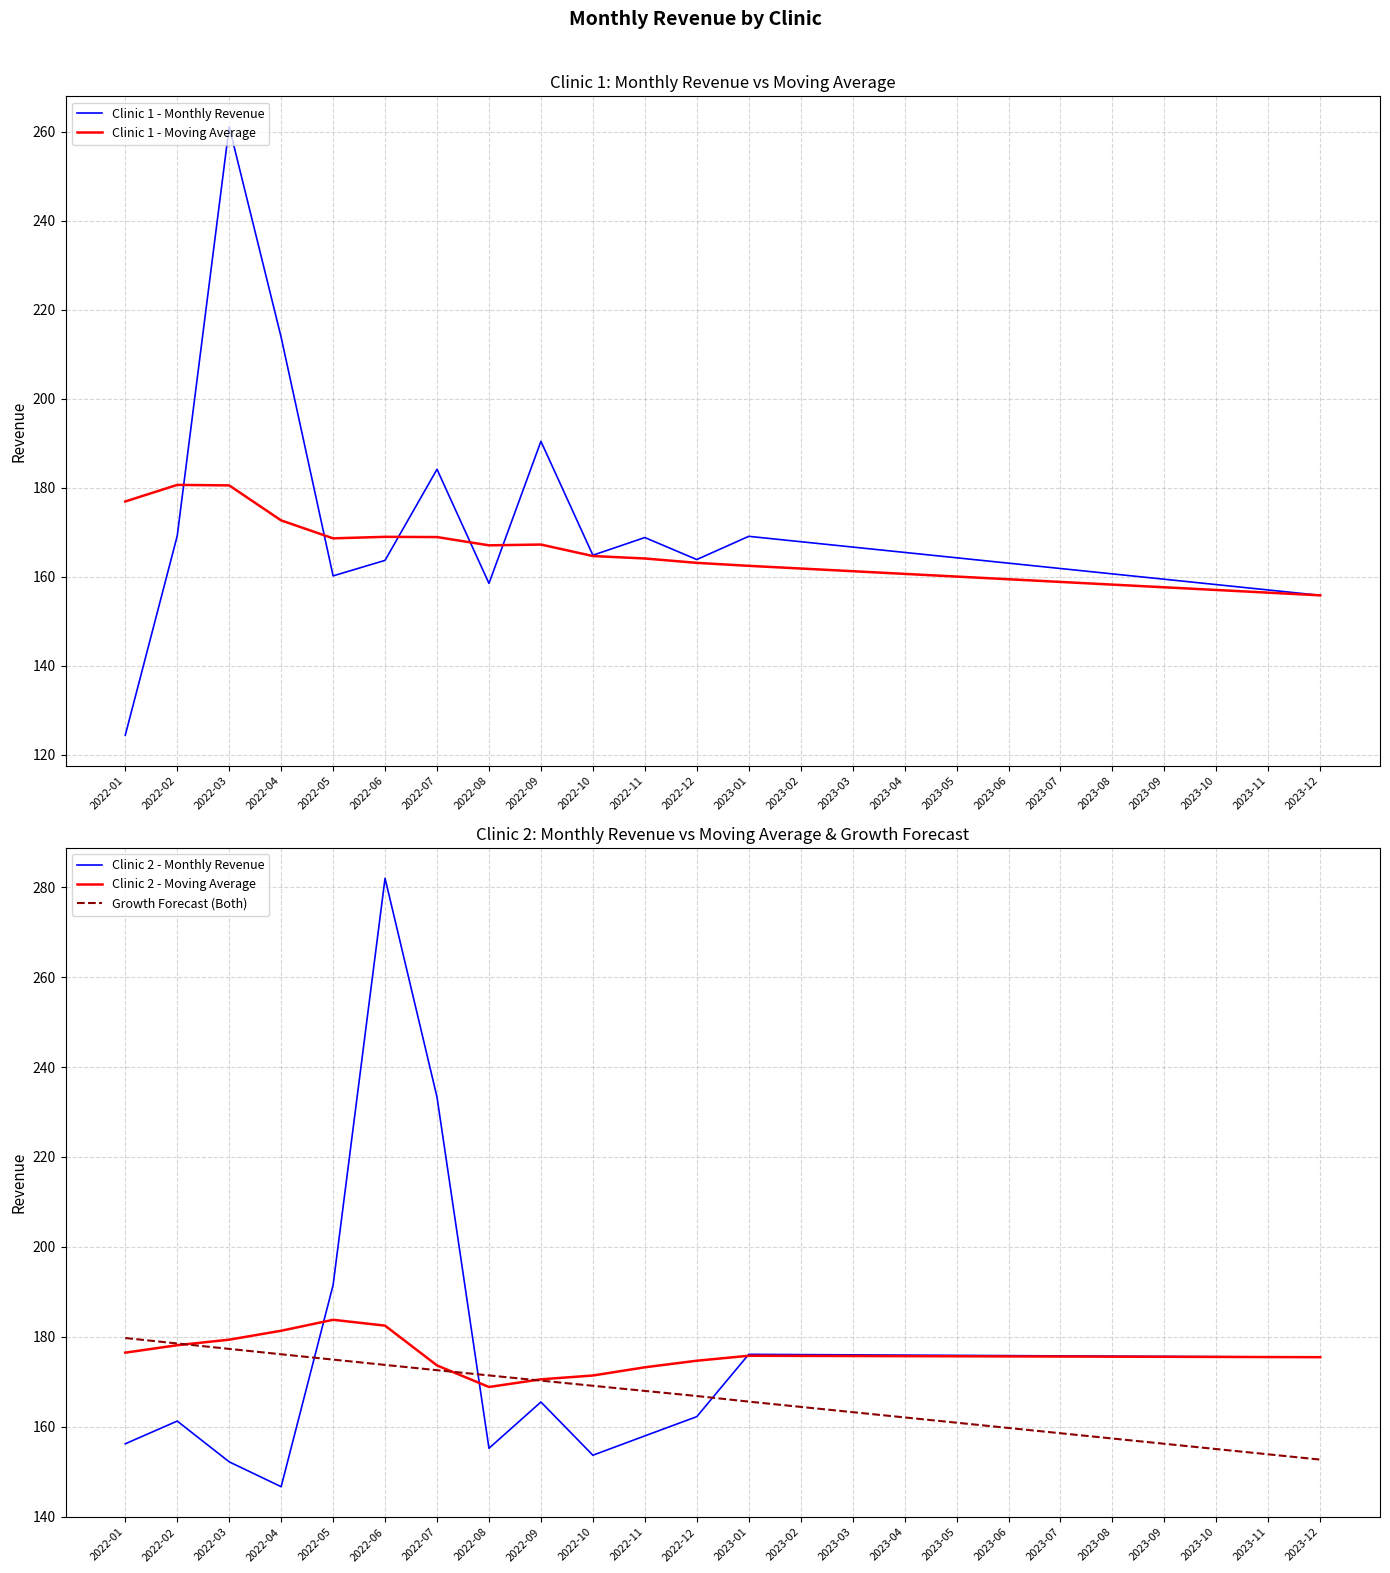

What is the spread (max minus min) of values at 2022-05?

31.3